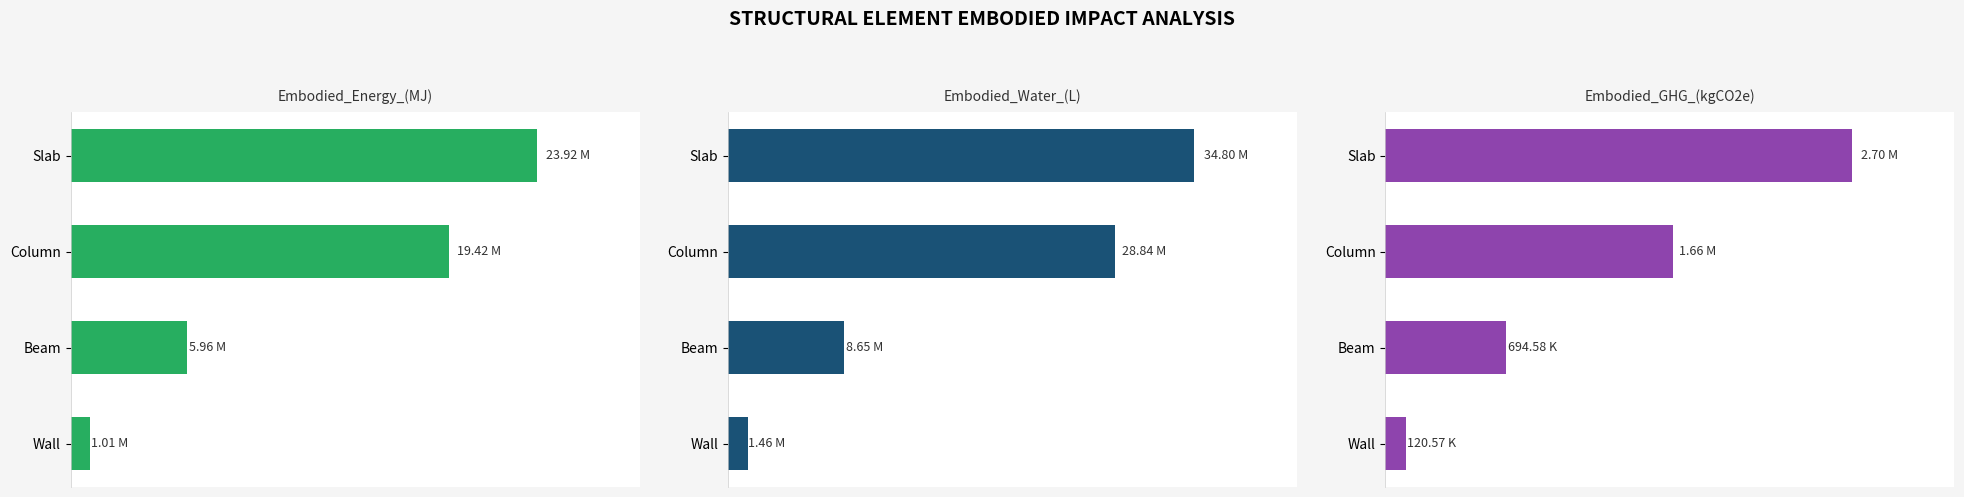

What is the value of the Embodied_Water_(L) bar at the 2nd from the left?

28843802.7